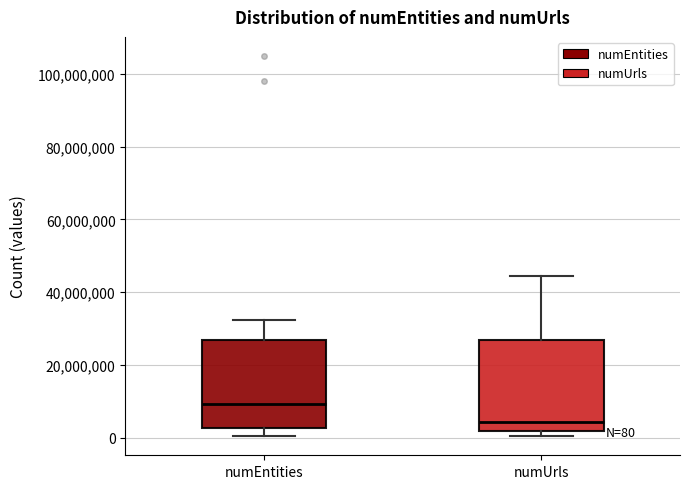

Which box has the highest median line?

numEntities